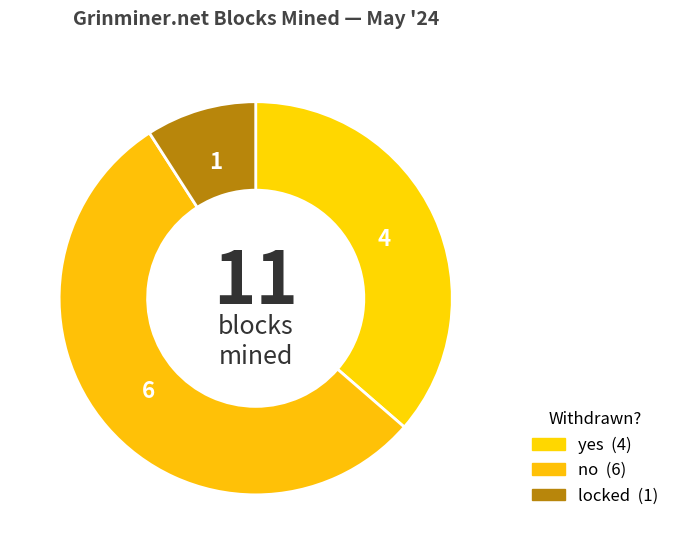

What is the largest slice in the pie chart?

no